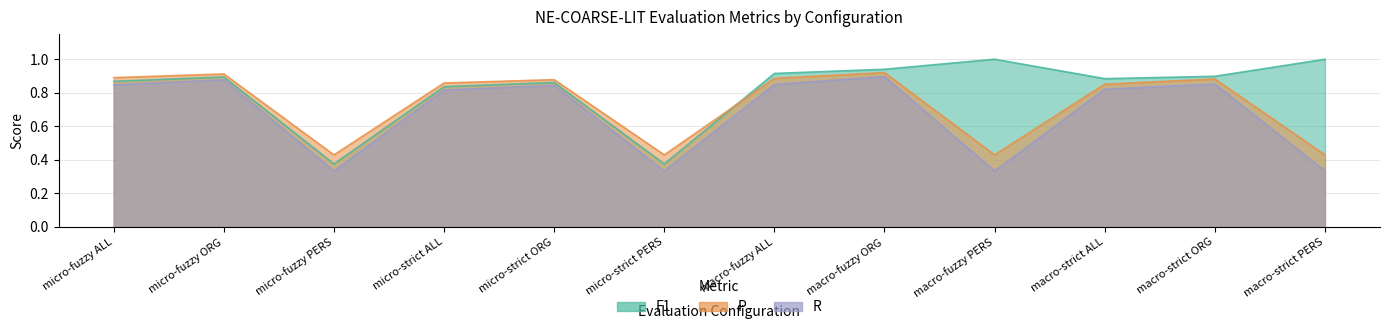

Rank the series by their maximum value, from lowest to highest.

R, P, F1